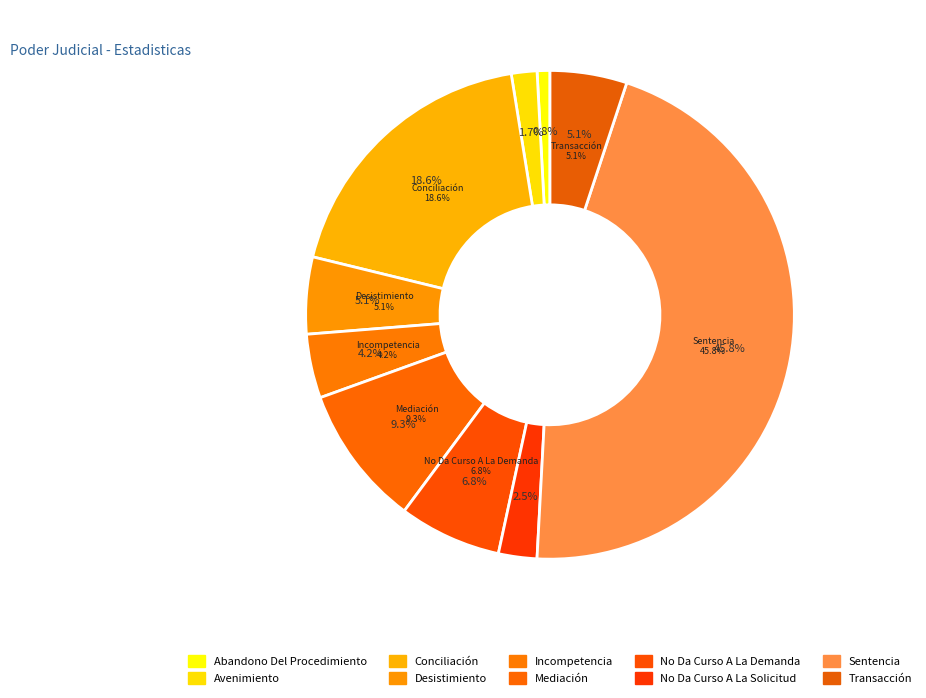

How many segments does this pie chart have?

10